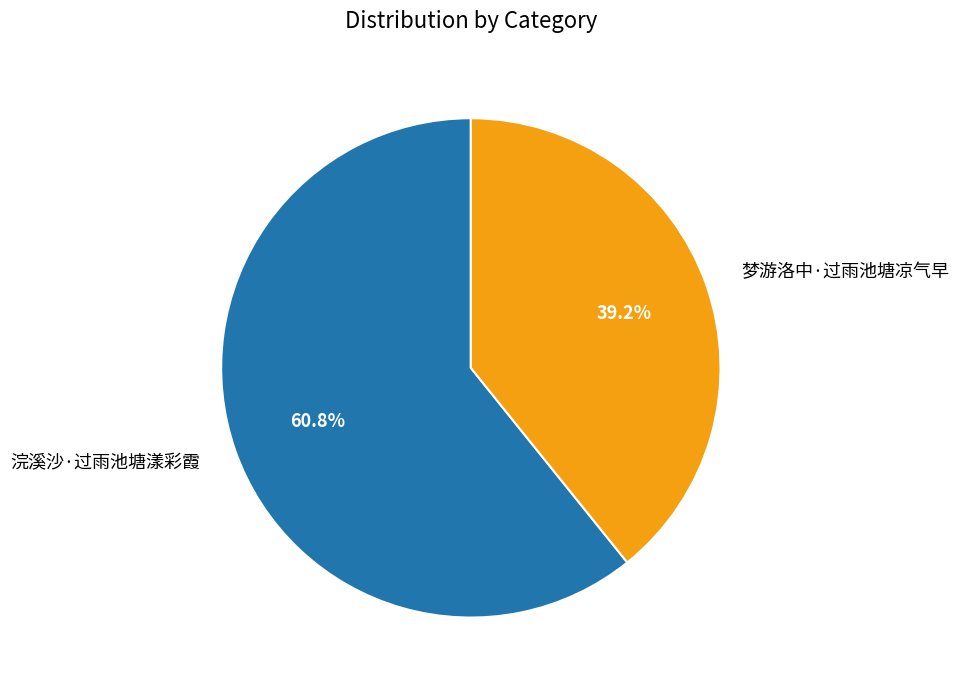

What percentage is the 梦游洛中·过雨池塘凉气早 slice, to the nearest percent?

39%